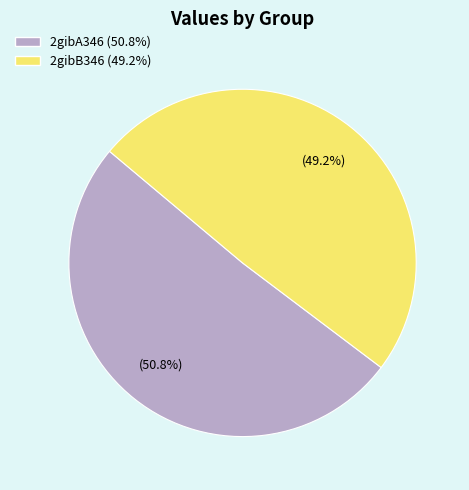

Which category has the biggest portion of the pie?

2gibA346